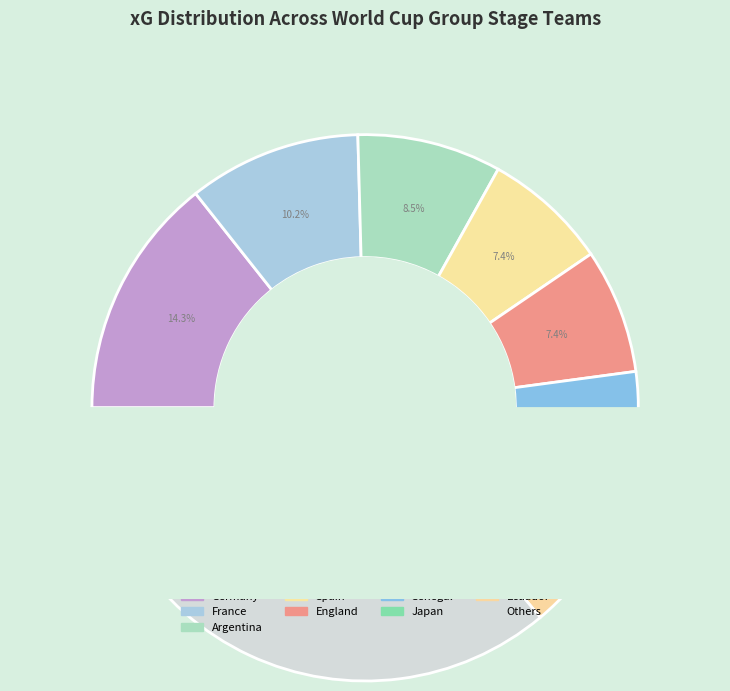

To the nearest percent, what is the difference between the largest and smallest slice percentages?

12%